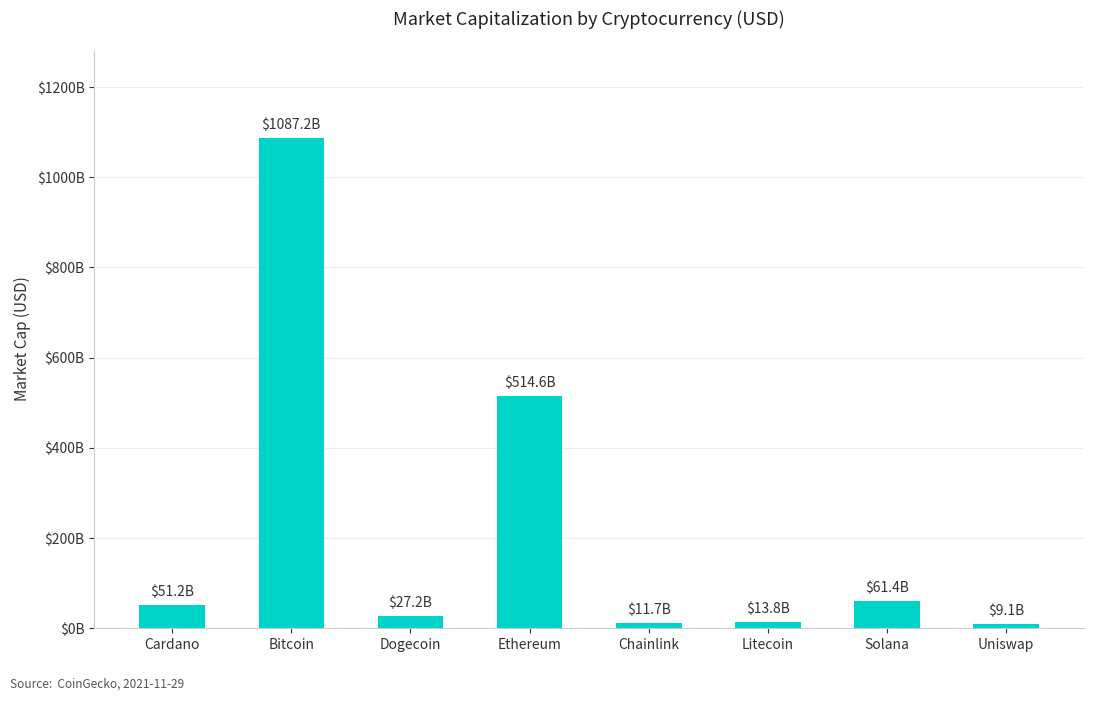

Are the bars grouped side by side (vs. stacked)?

No